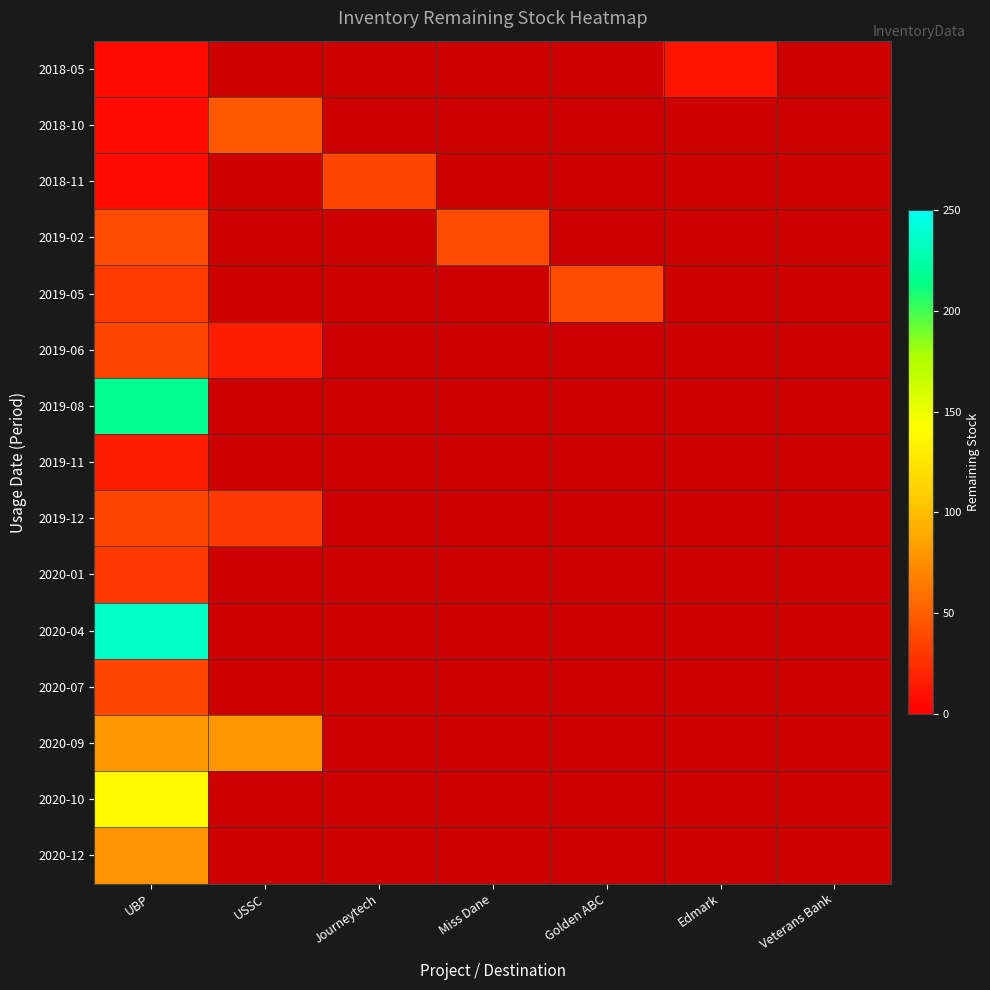

At which category is the sum across all series the highest?

UBP